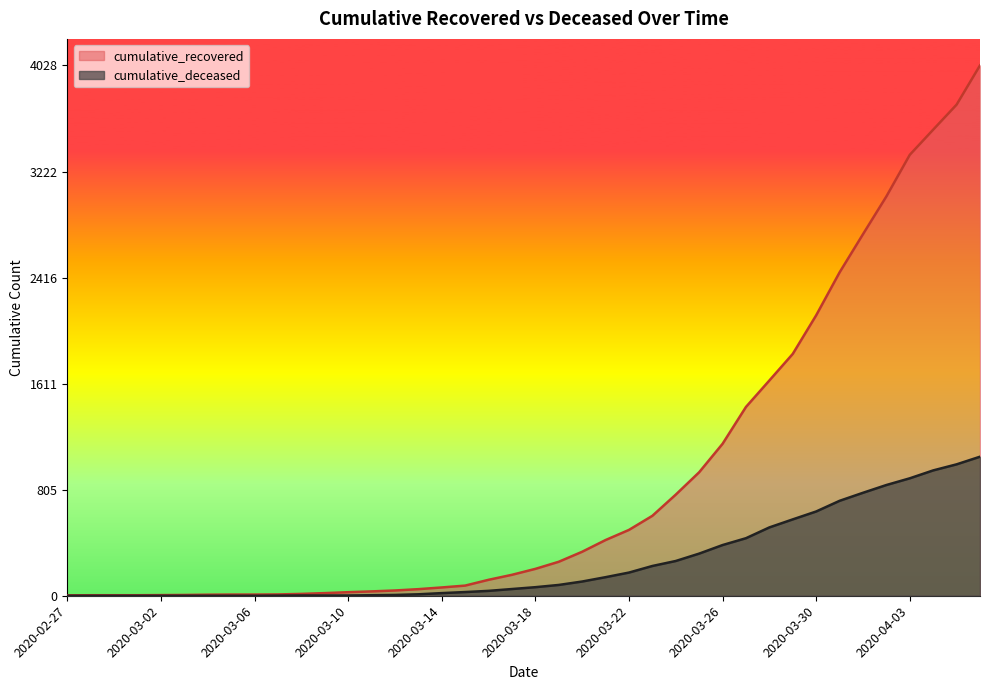

Rank the series by their maximum value, from lowest to highest.

cumulative_deceased, cumulative_recovered